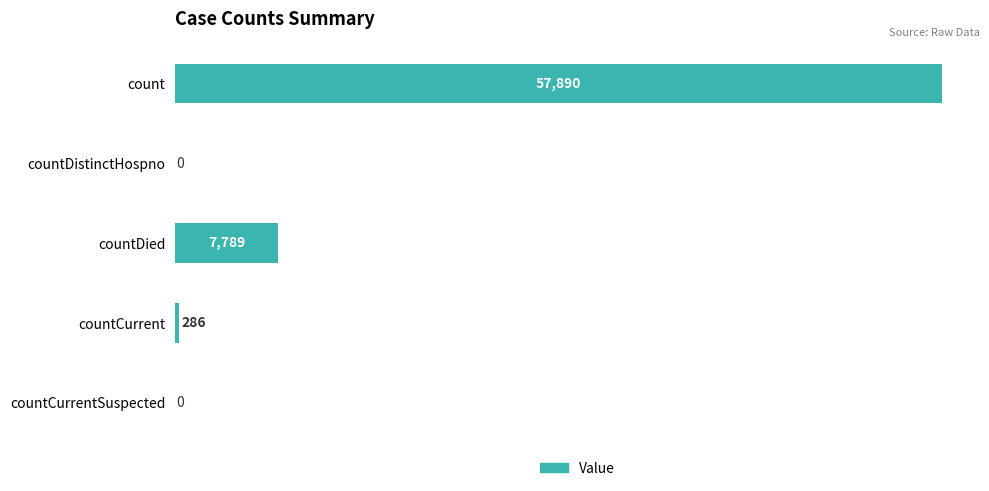

Is it true that the value at countCurrentSuspected is -20563?

False